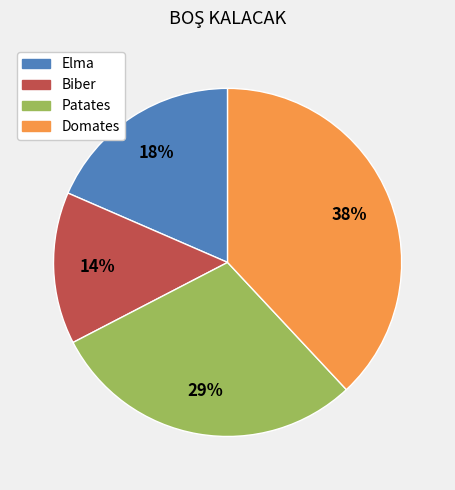

To the nearest percent, what is the average slice percentage?

25%